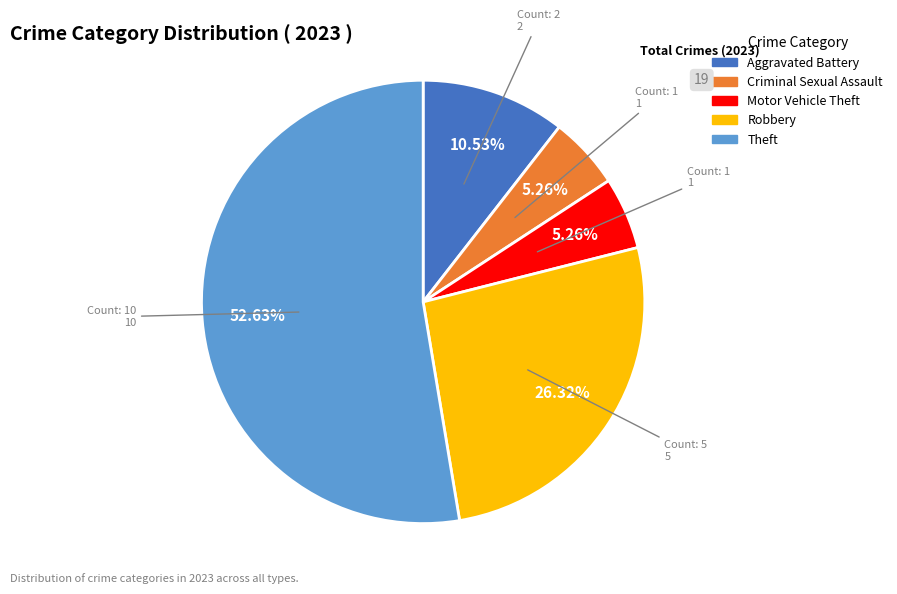

Does any single category account for the majority?

Yes